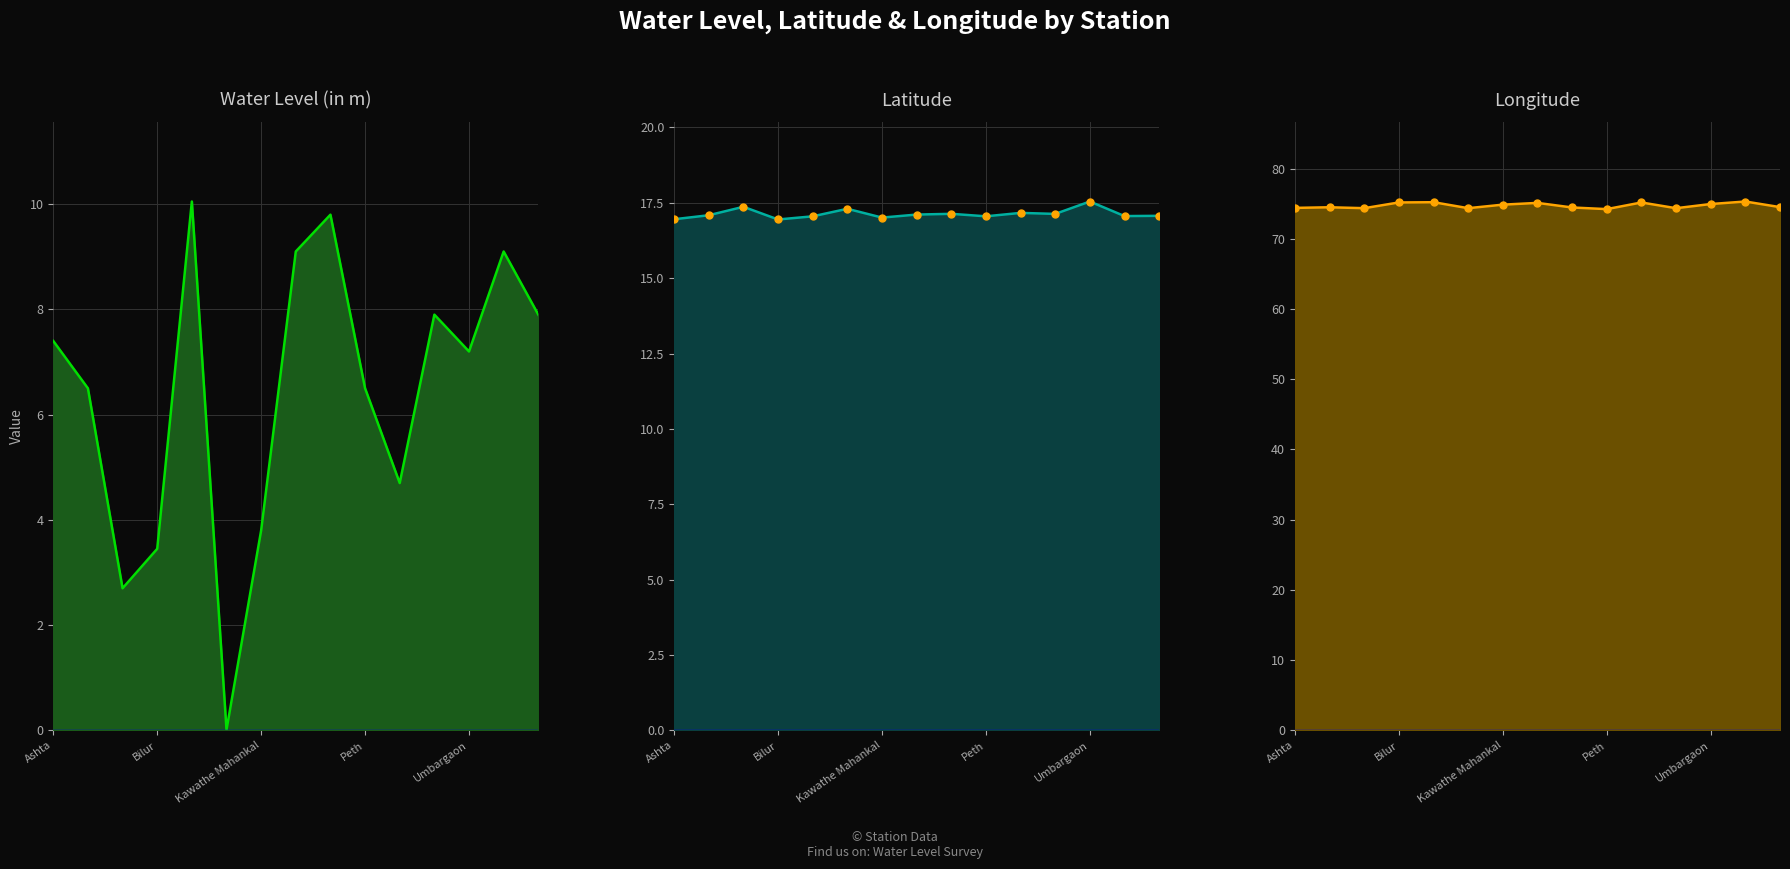

How many lines are shown in the chart?

5